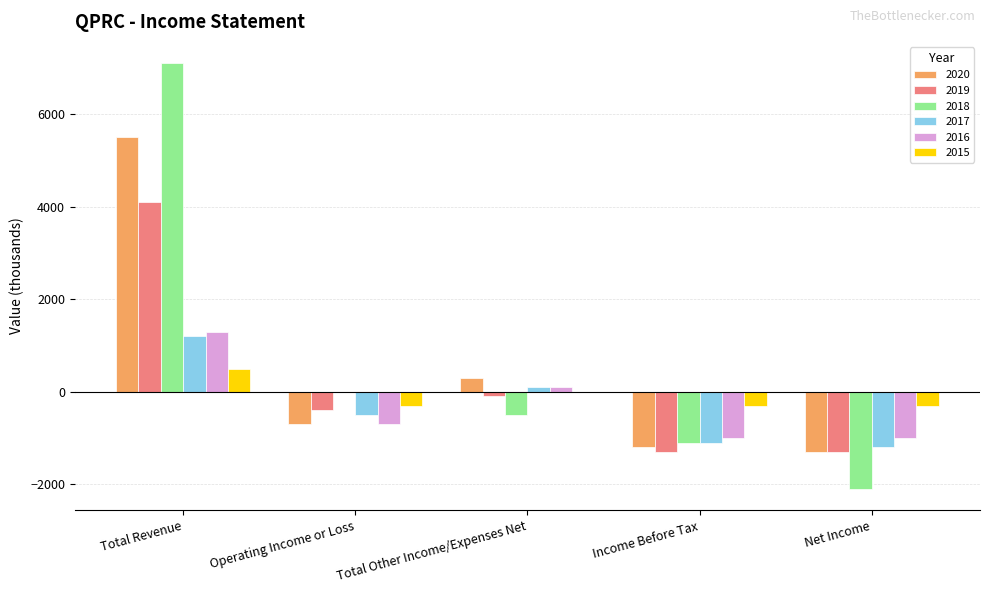

Is the value of 2016 at Total Revenue greater than the value of 2019 at Income Before Tax?

Yes